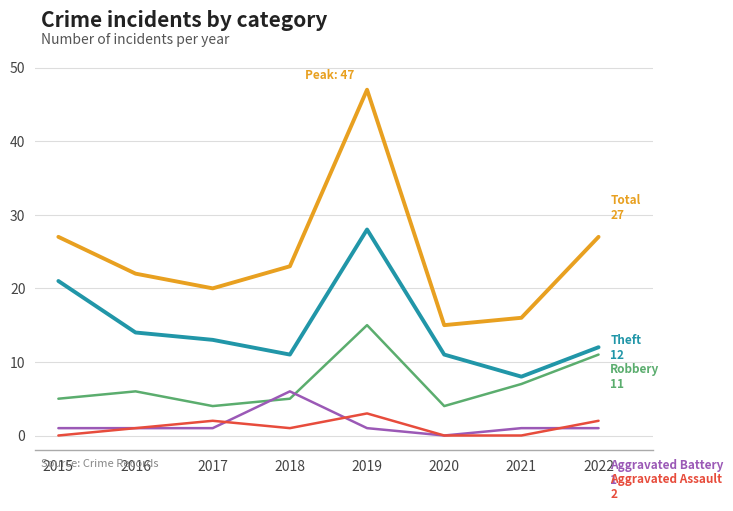

At which category is the sum across all series the highest?

2019